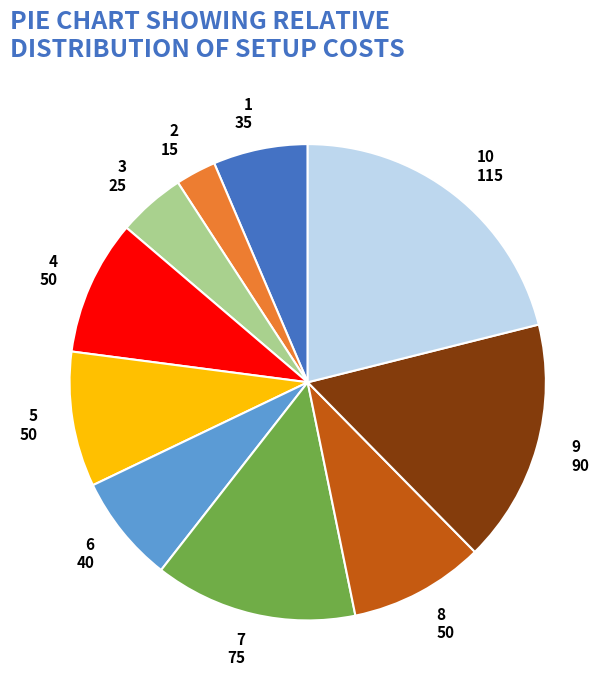

How many slices are in this pie chart?

10